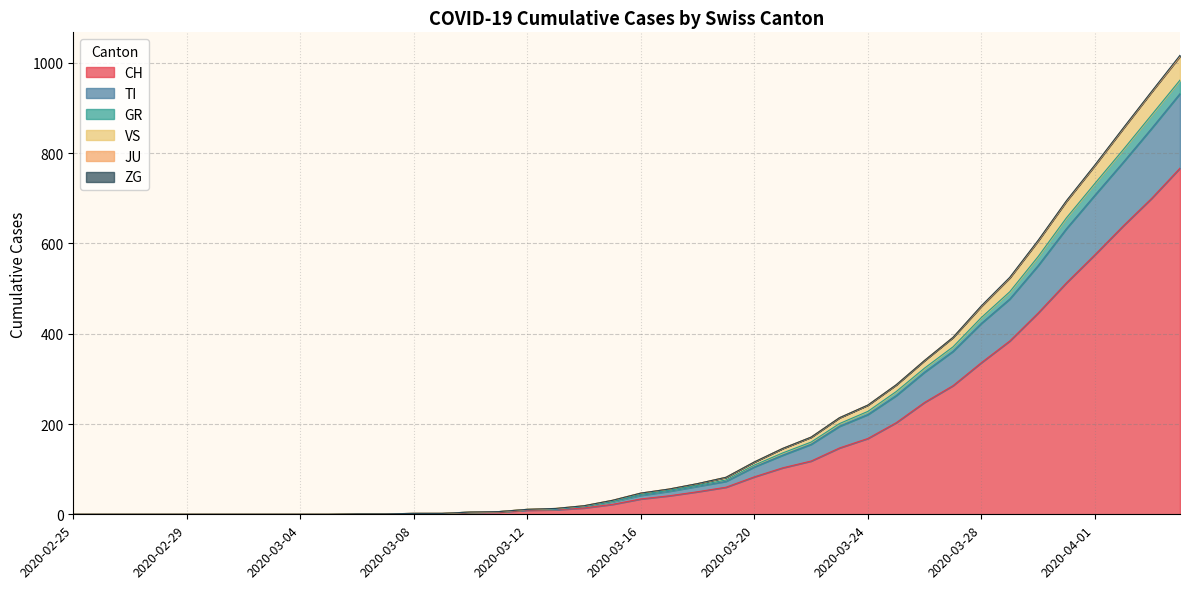

How many values in TI are above zero?

30